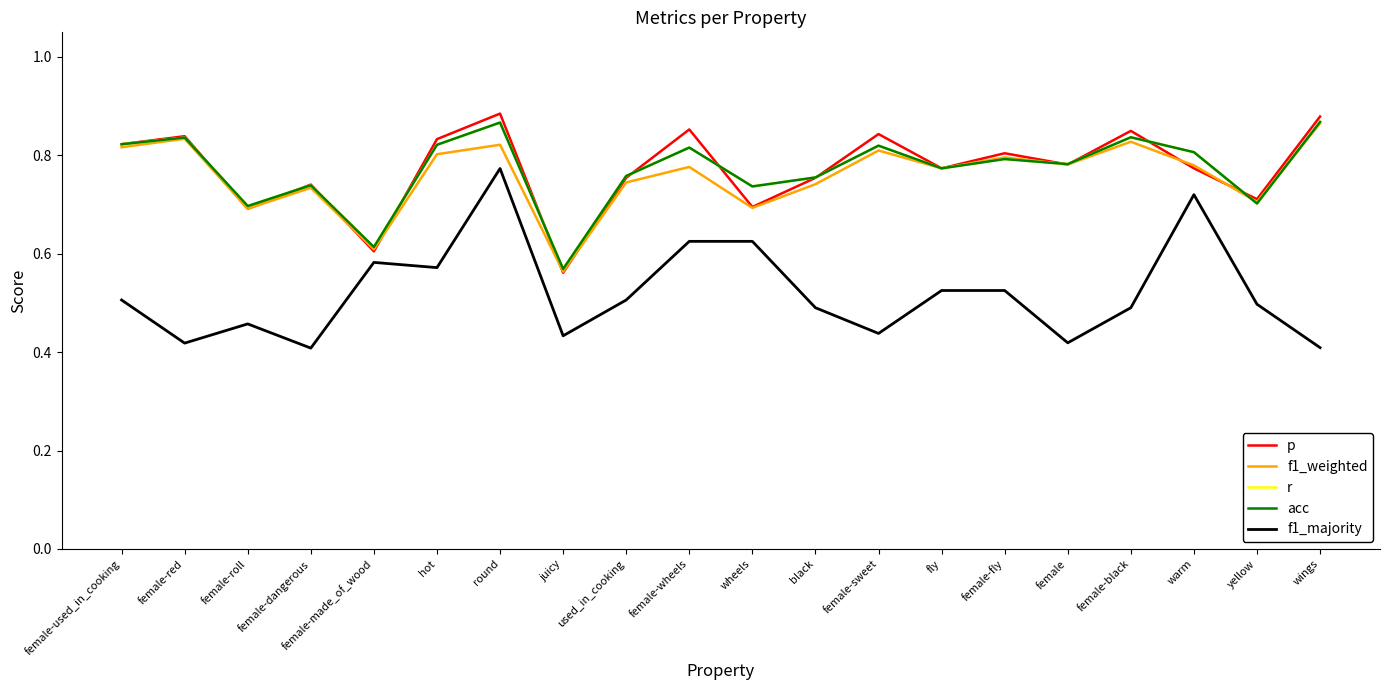

Does the chart have visible grid lines?

No